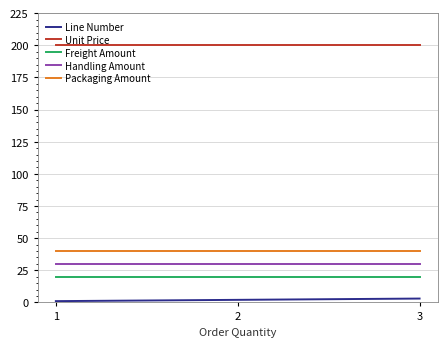

Which series has the largest total across all categories?

Unit Price